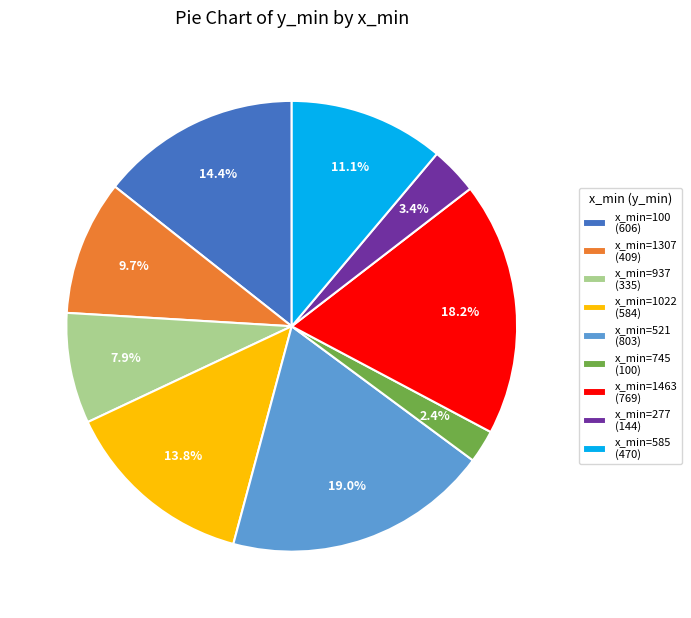

To the nearest percent, what is the average slice percentage?

11%